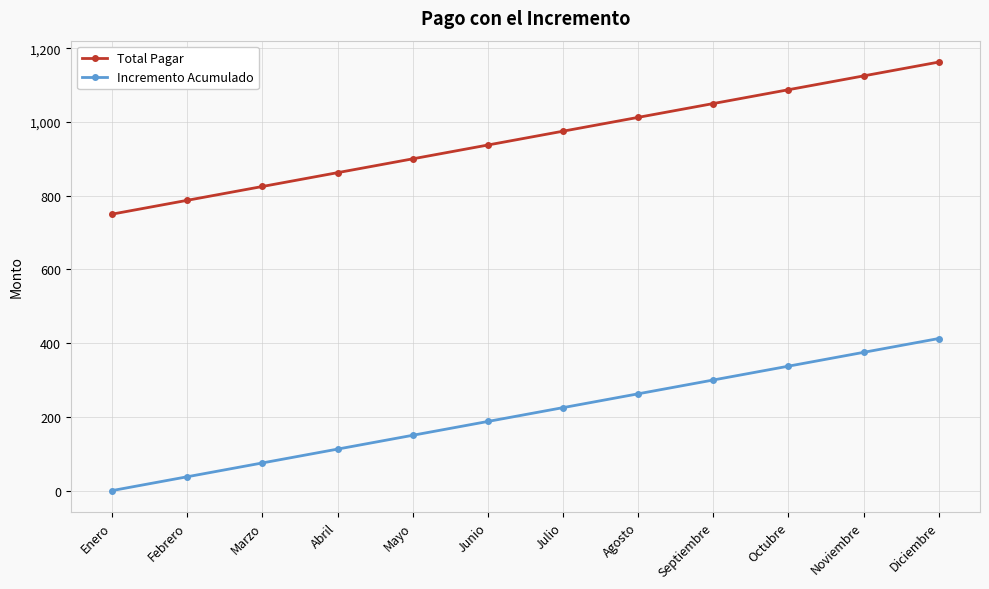

What is the spread (max minus min) of values at Noviembre?

750.0